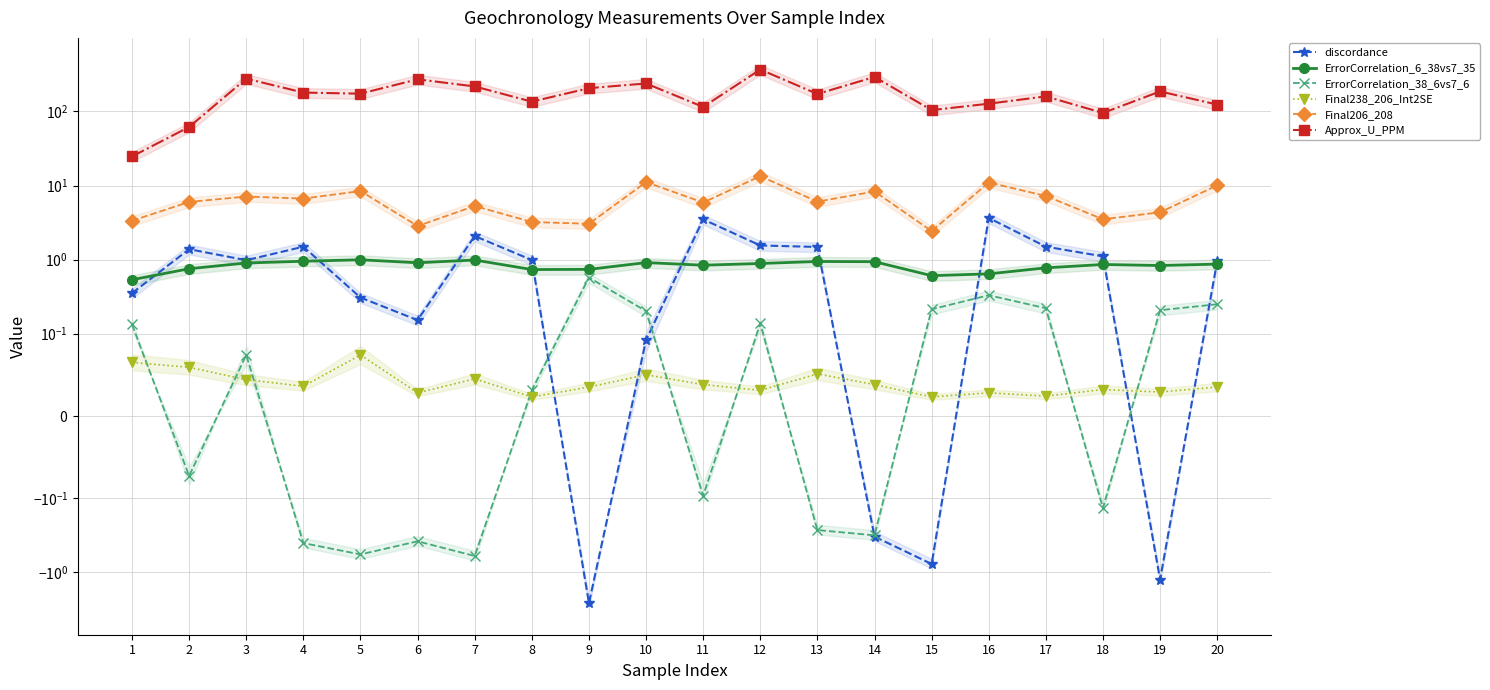

Rank the series by their maximum value, from lowest to highest.

Final238_206_Int2SE, ErrorCorrelation_38_6vs7_6, ErrorCorrelation_6_38vs7_35, discordance, Final206_208, Approx_U_PPM